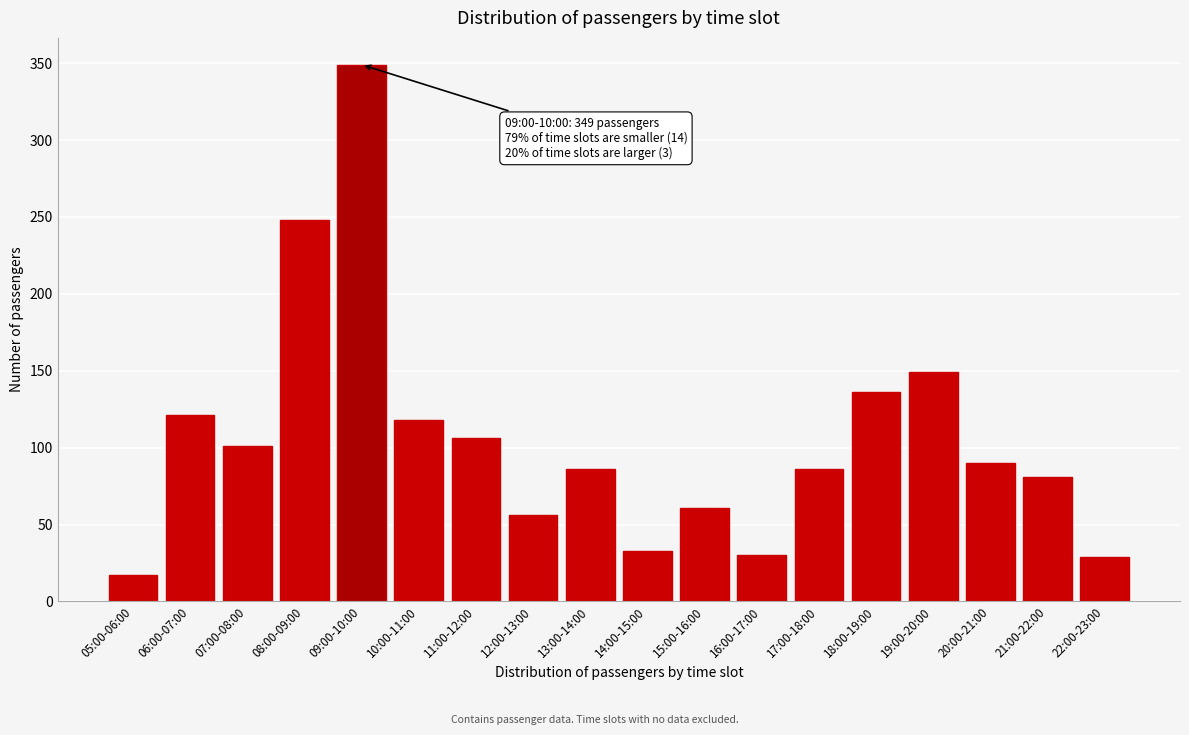

Which category has the lowest value across all series?

05:00-06:00